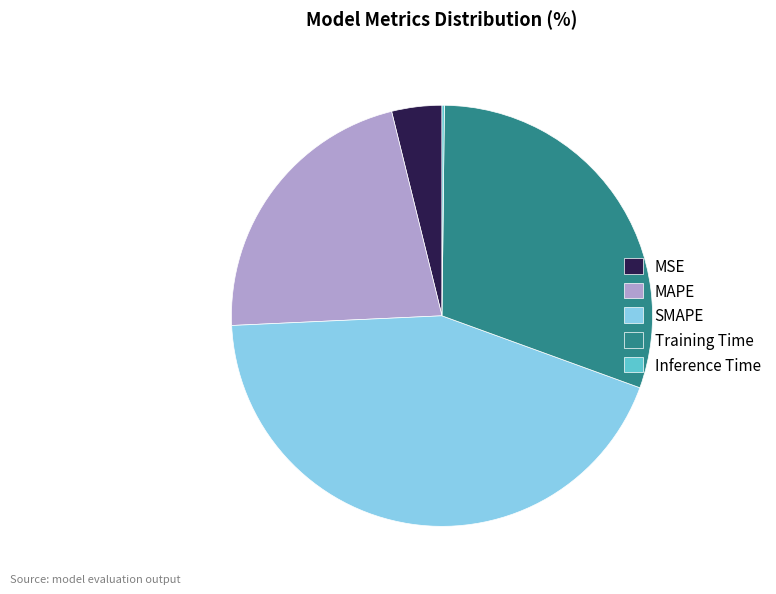

Do MAPE and SMAPE together represent more than half of the pie?

Yes